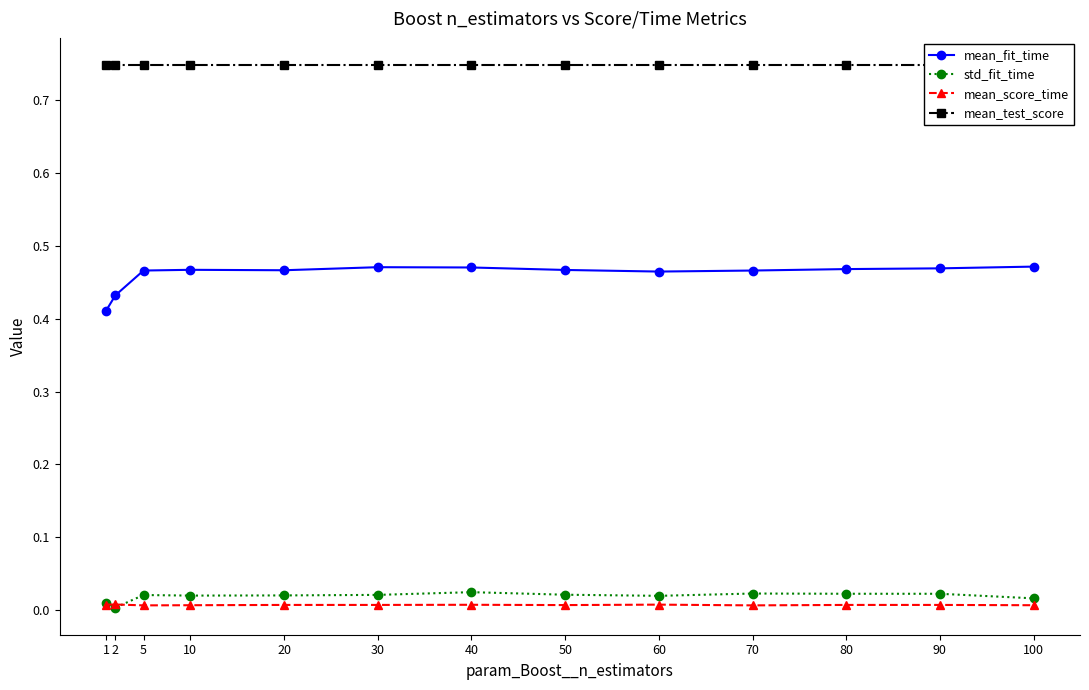

In mean_fit_time, how many points are lower than both neighbors (excluding endpoints)?

2